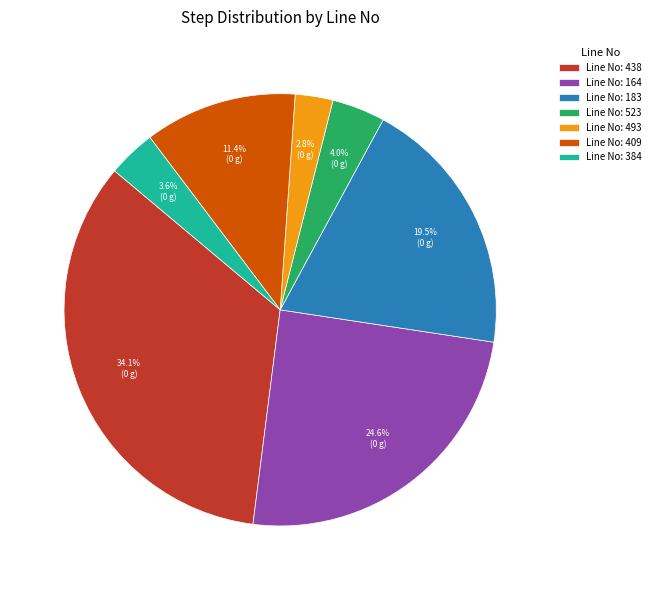

Between Line No: 493 and Line No: 384, which is larger?

Line No: 384